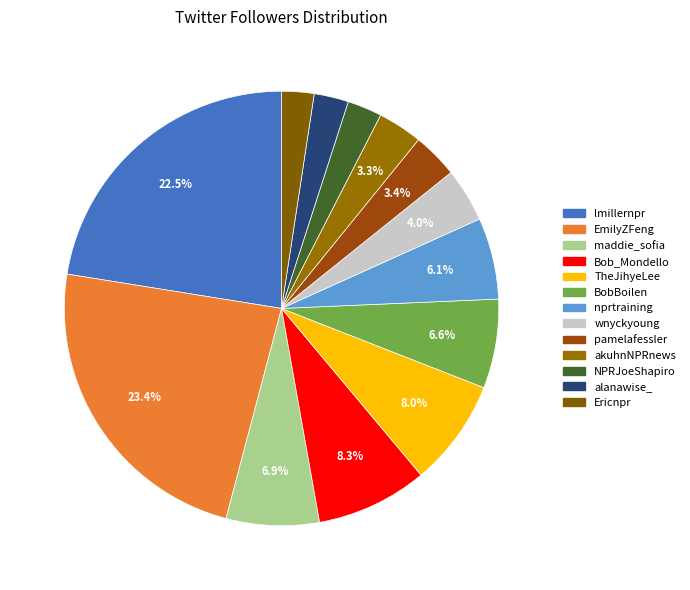

To the nearest percent, what portion does nprtraining represent?

6%